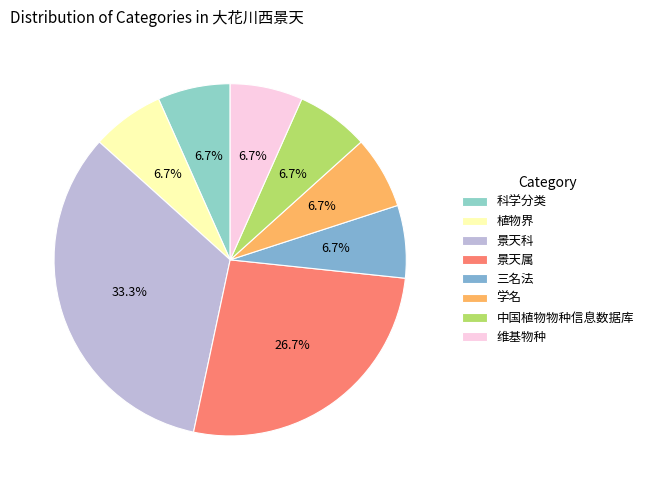

How many slices are in this pie chart?

8